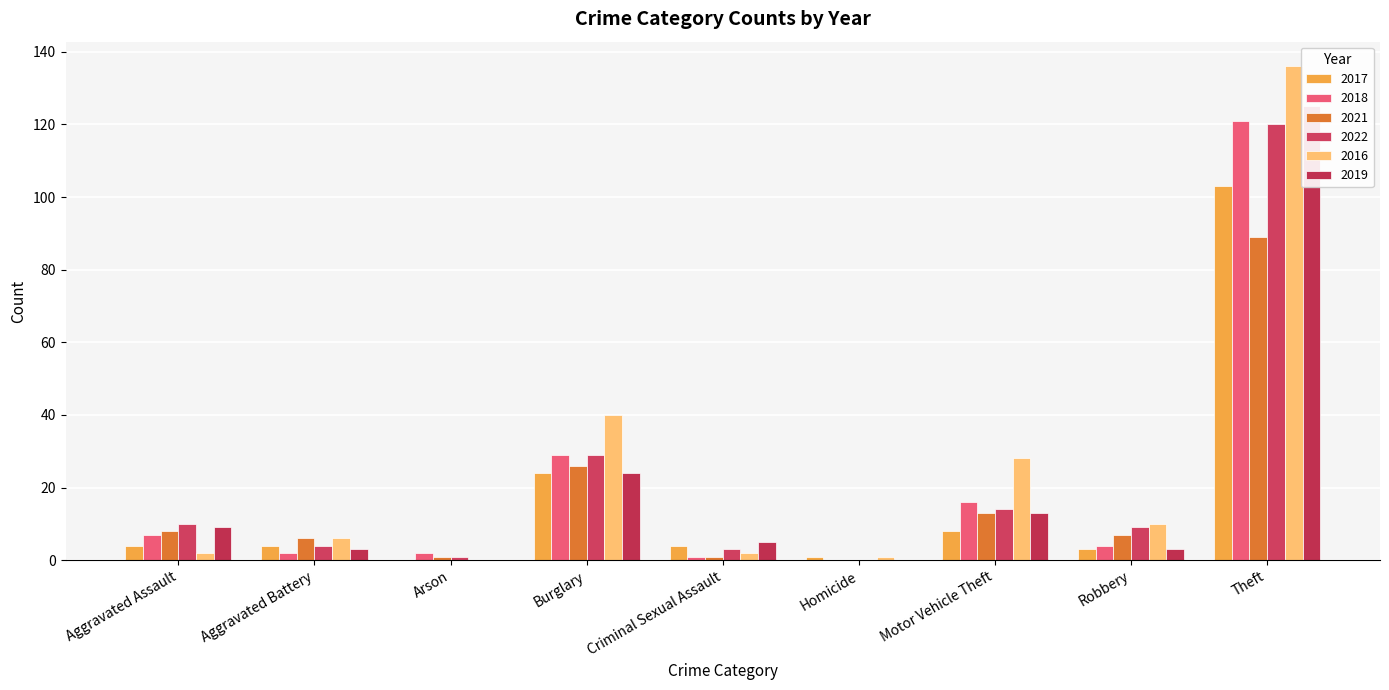

Is the value of 2016 at Homicide greater than the value of 2018 at Motor Vehicle Theft?

No